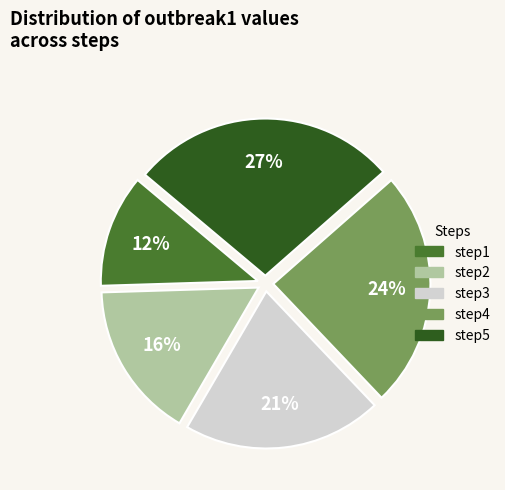

How many slices are in this pie chart?

5